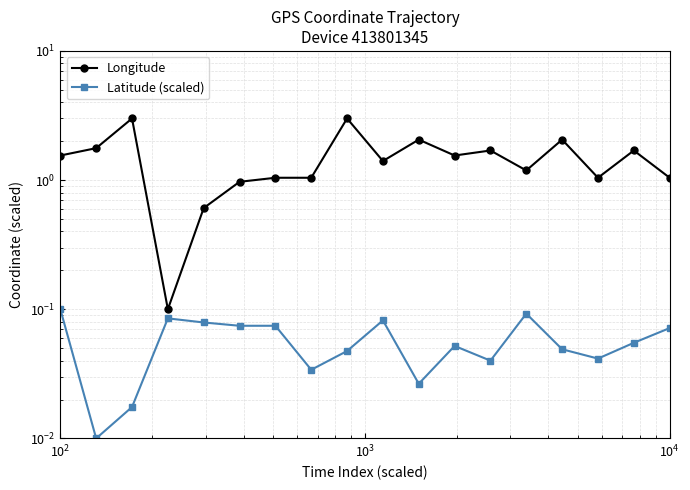

What is the difference between the maximum and minimum values in the Latitude (scaled) series?

0.1